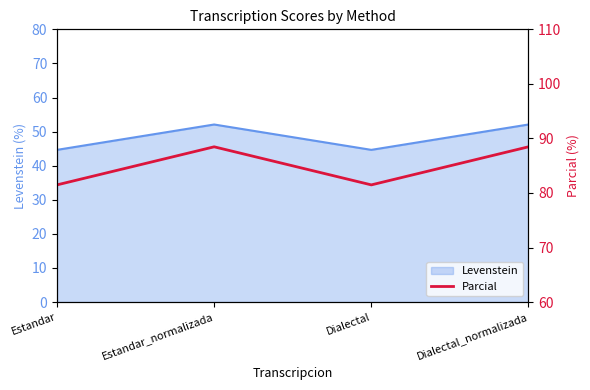

What is the ratio of the value at Estandar to the value at Estandar_normalizada?

0.9